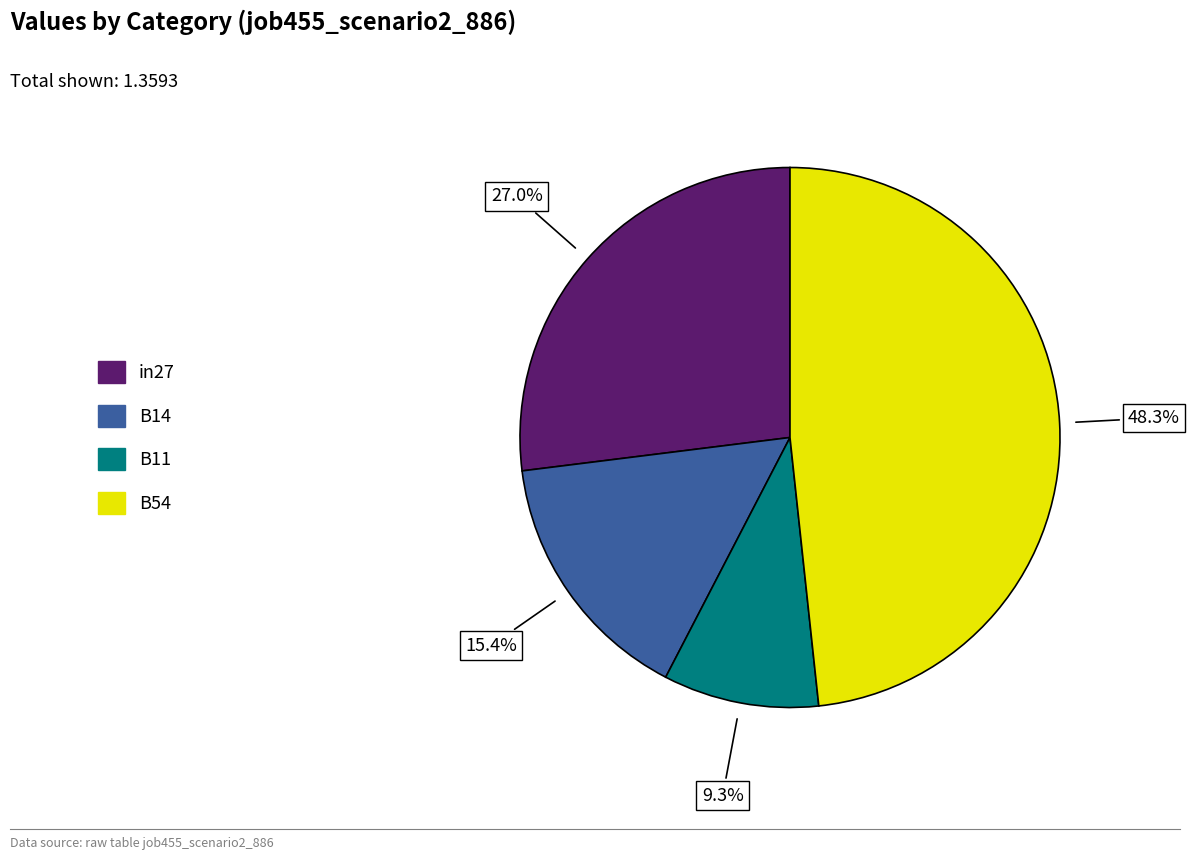

How many slices are in this pie chart?

4